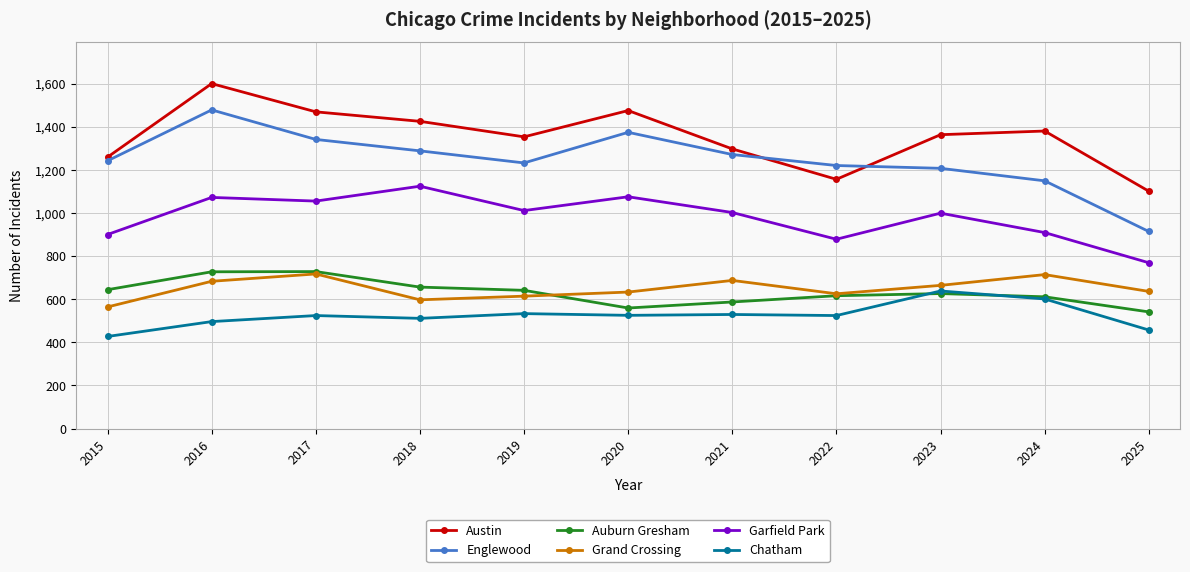

What is the value of the Auburn Gresham point at the 1st from the left?

644